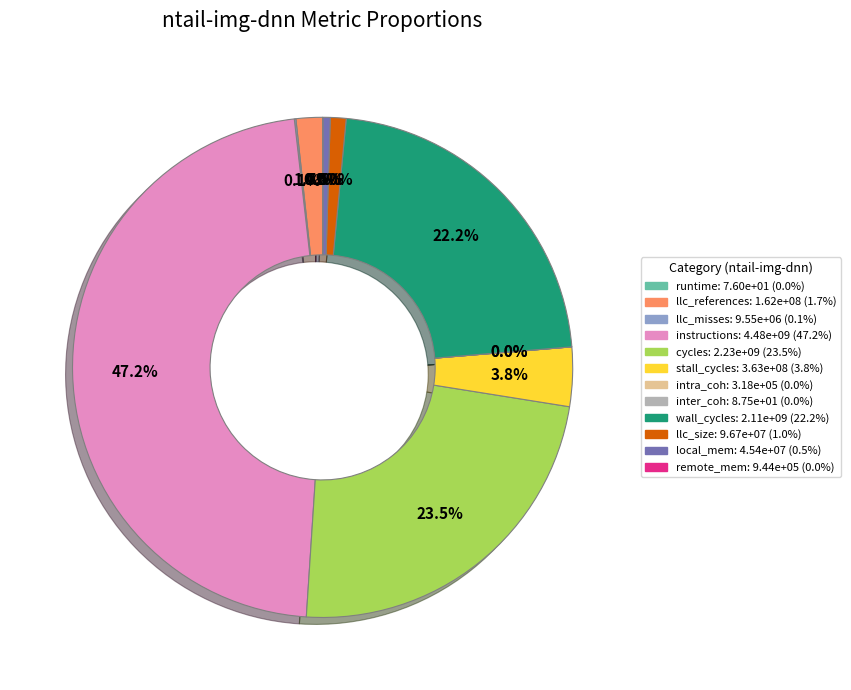

Is the sum of llc_size and llc_references greater than half?

No